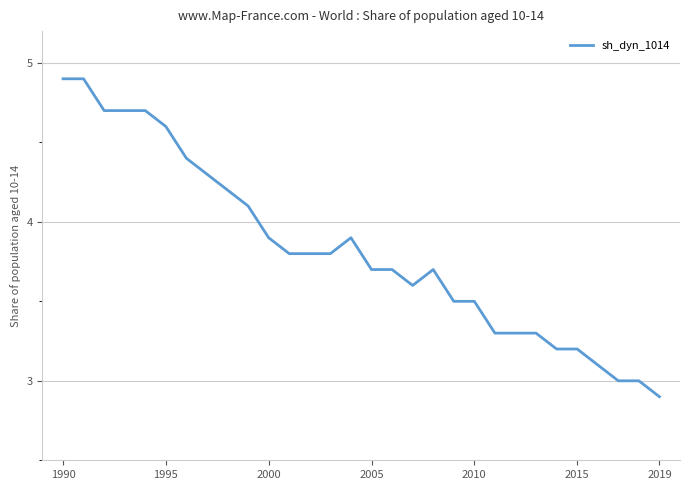

What is the difference between the maximum and minimum values?

2.0